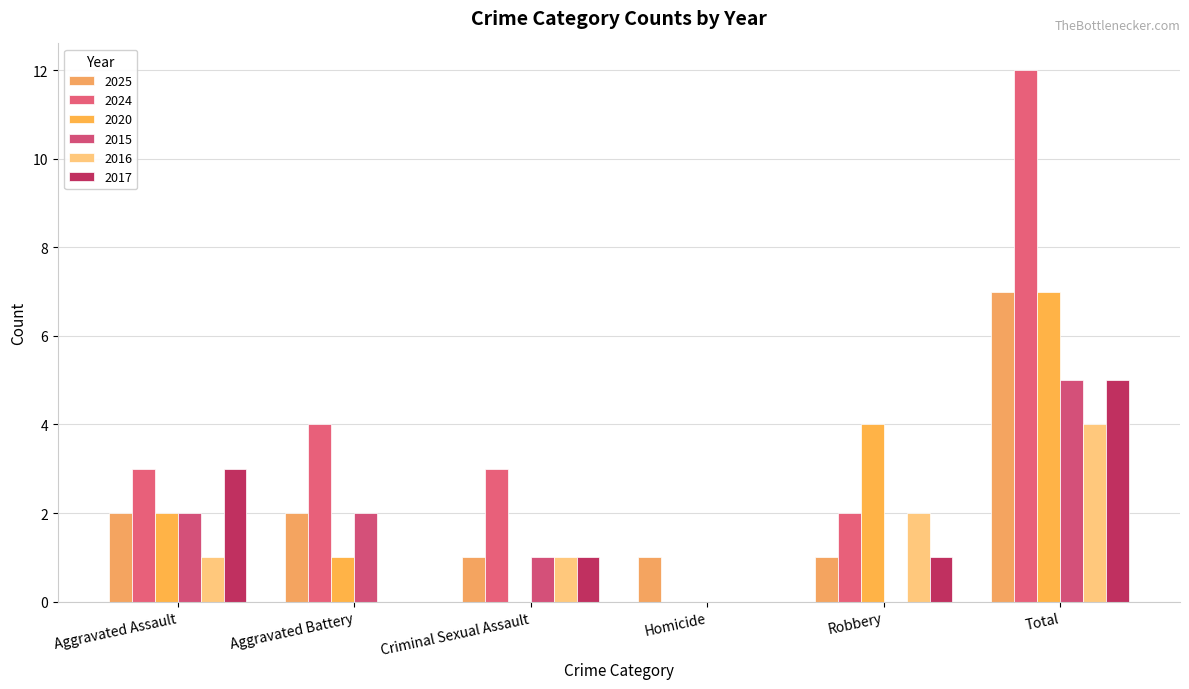

How many categories are shown in the chart?

6